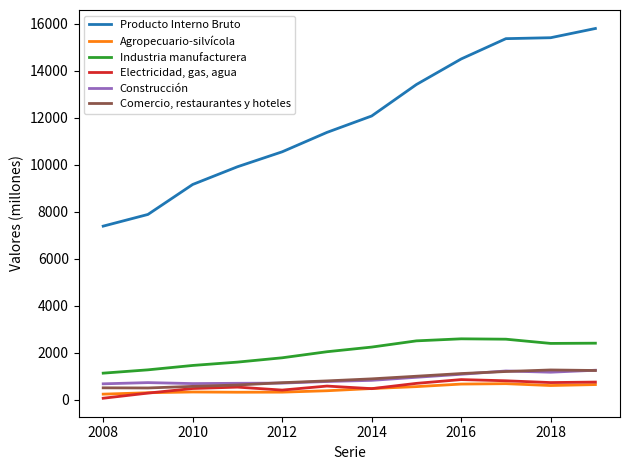

True or false: Agropecuario-silvícola and Construcción intersect in this chart.

False